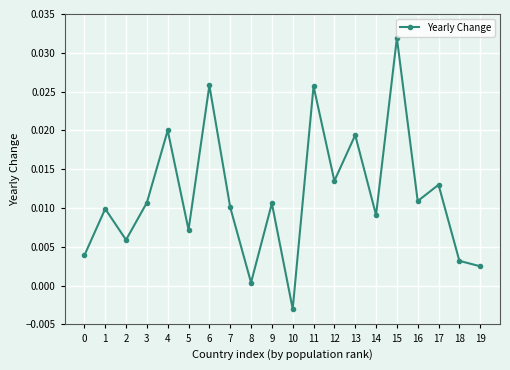

How many interior local valleys (lower than both neighbors) does the data have?

7